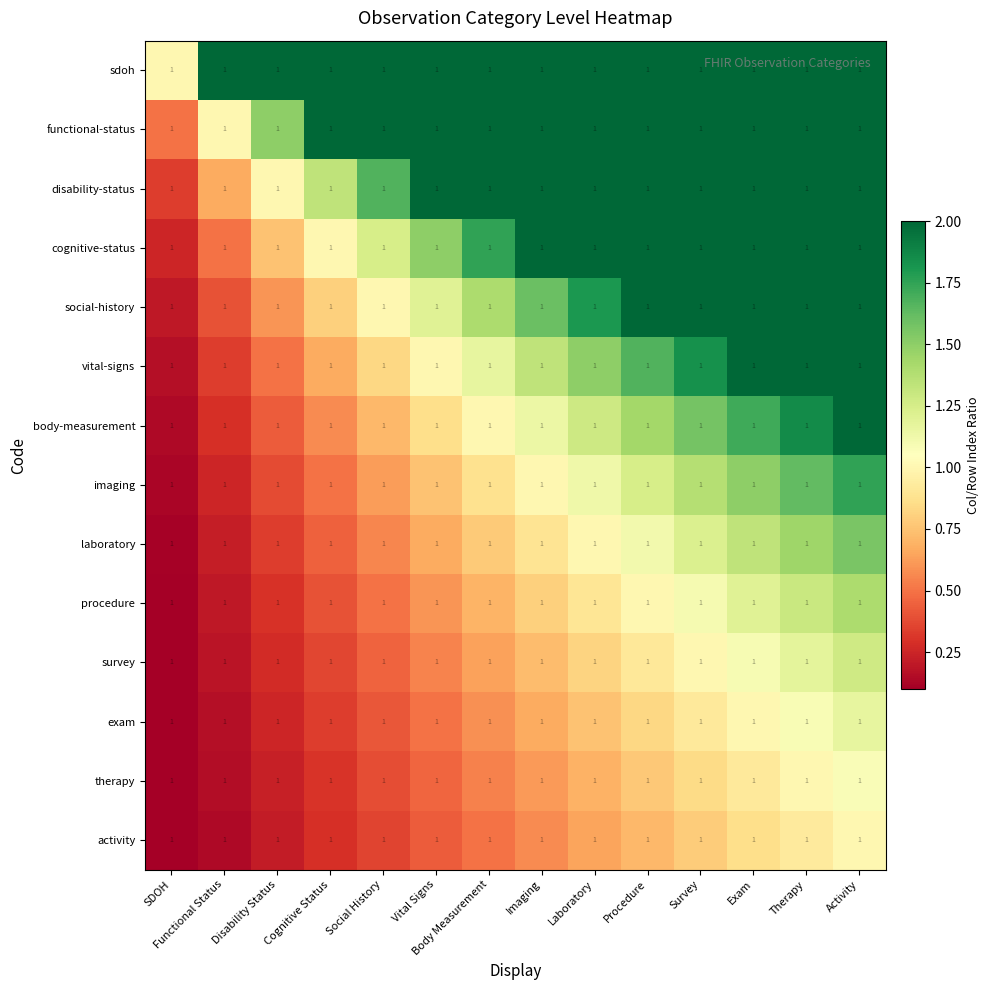

How many data points in imaging are above 1?

6